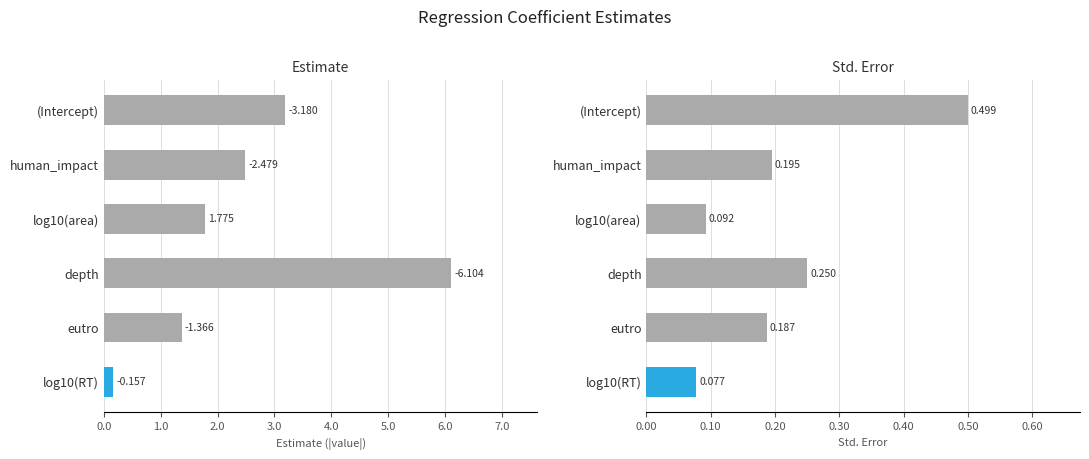

Reading left to right, transcribe all the data shown in this chart.

estimate: 0.0=3.2	1.0=2.5	2.0=1.8	3.0=6.1	4.0=1.4	5.0=0.2
std.error: 0.0=0.5	1.0=0.2	2.0=0.1	3.0=0.3	4.0=0.2	5.0=0.1